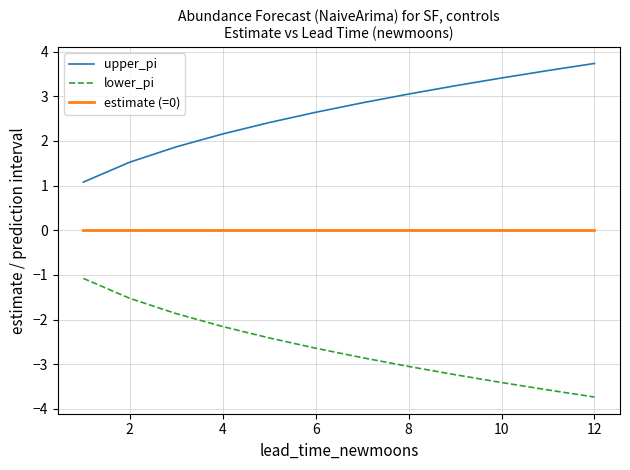

True or false: upper_pi and lower_pi cross at least once.

False